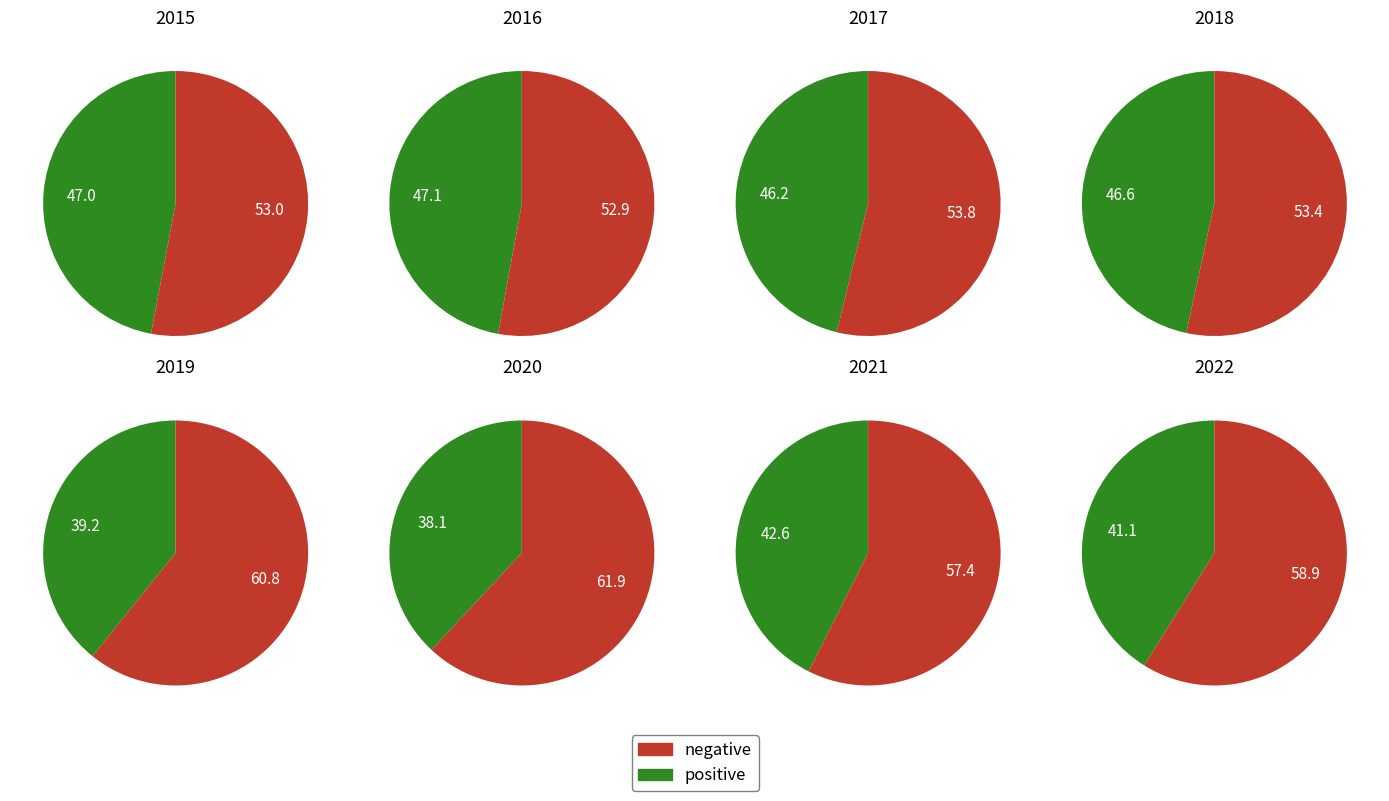

Combined, do 2021 and 2017 account for over 50%?

No